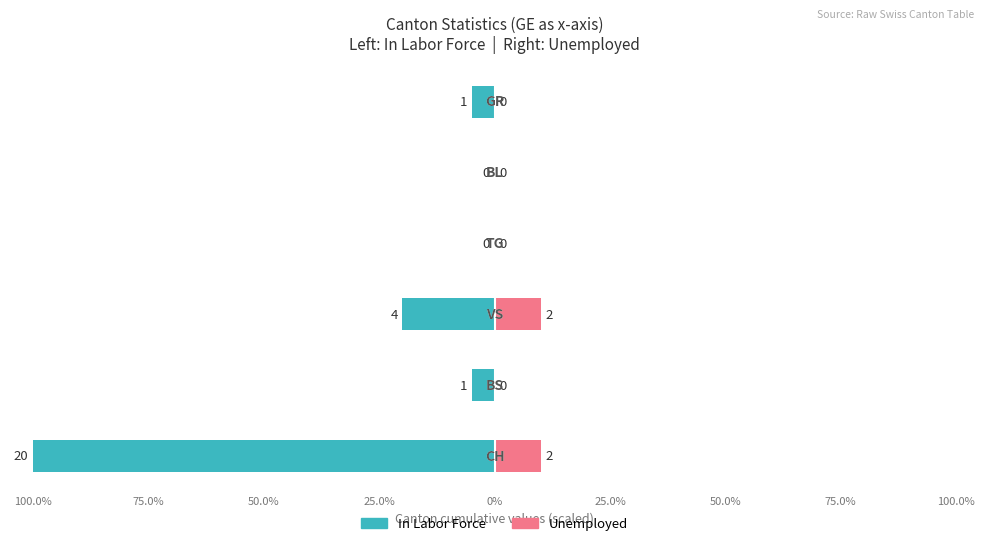

How many data points in In Labor Force are above -5?

2